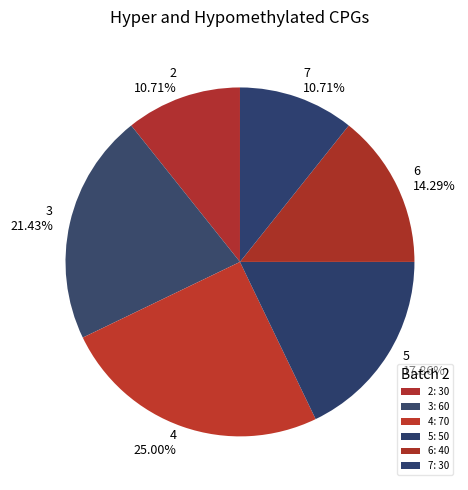

What percentage is NOT represented by 5?

82.1%